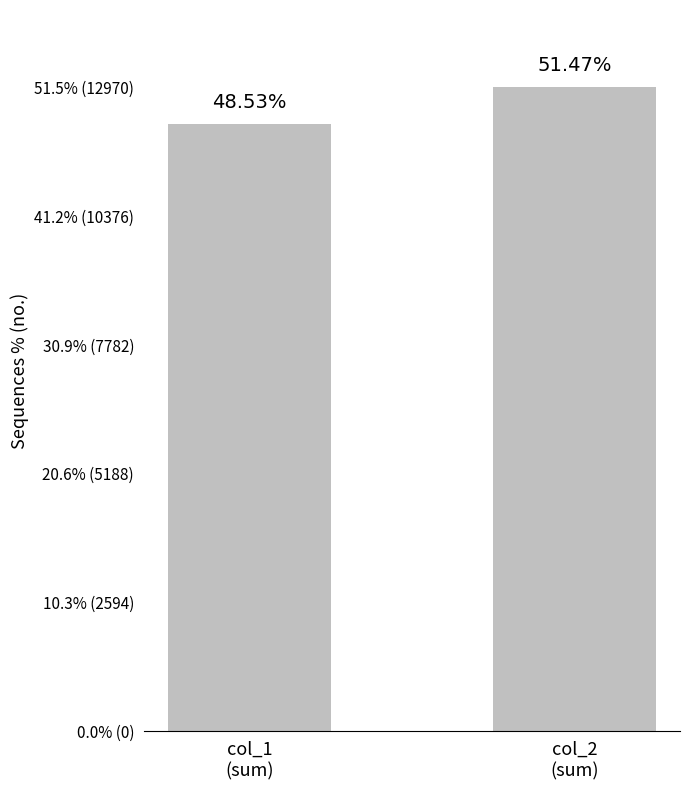

Which label corresponds to the largest value in the chart?

col_2
(sum)